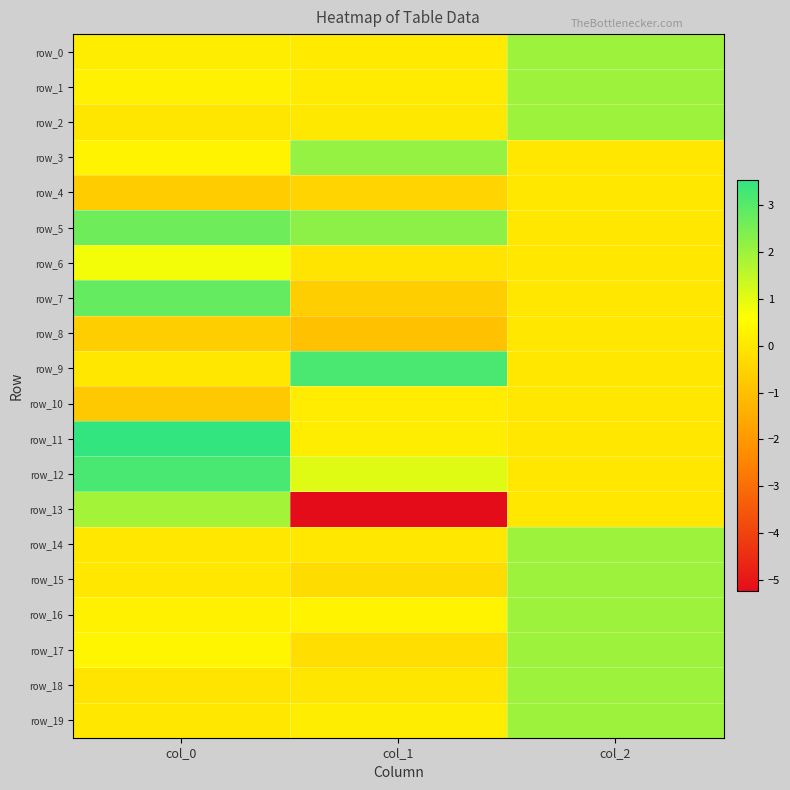

Between col_0 and col_1, which series saw the biggest shift?

row_13